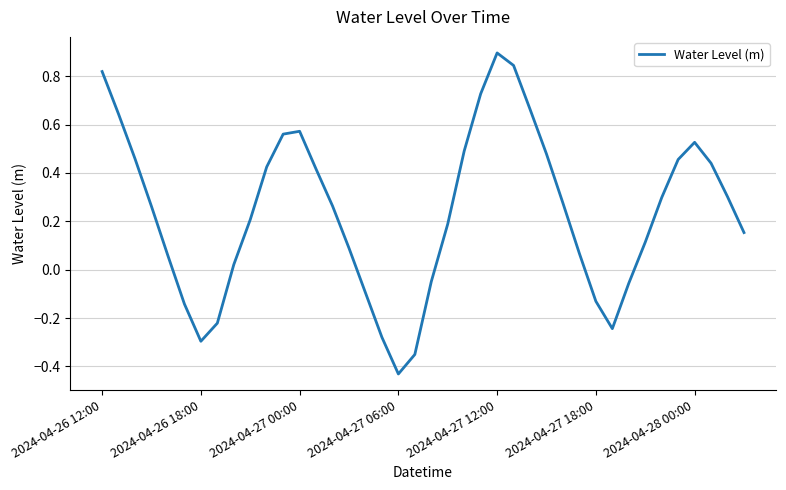

Does the chart display data point markers on the line(s)?

No